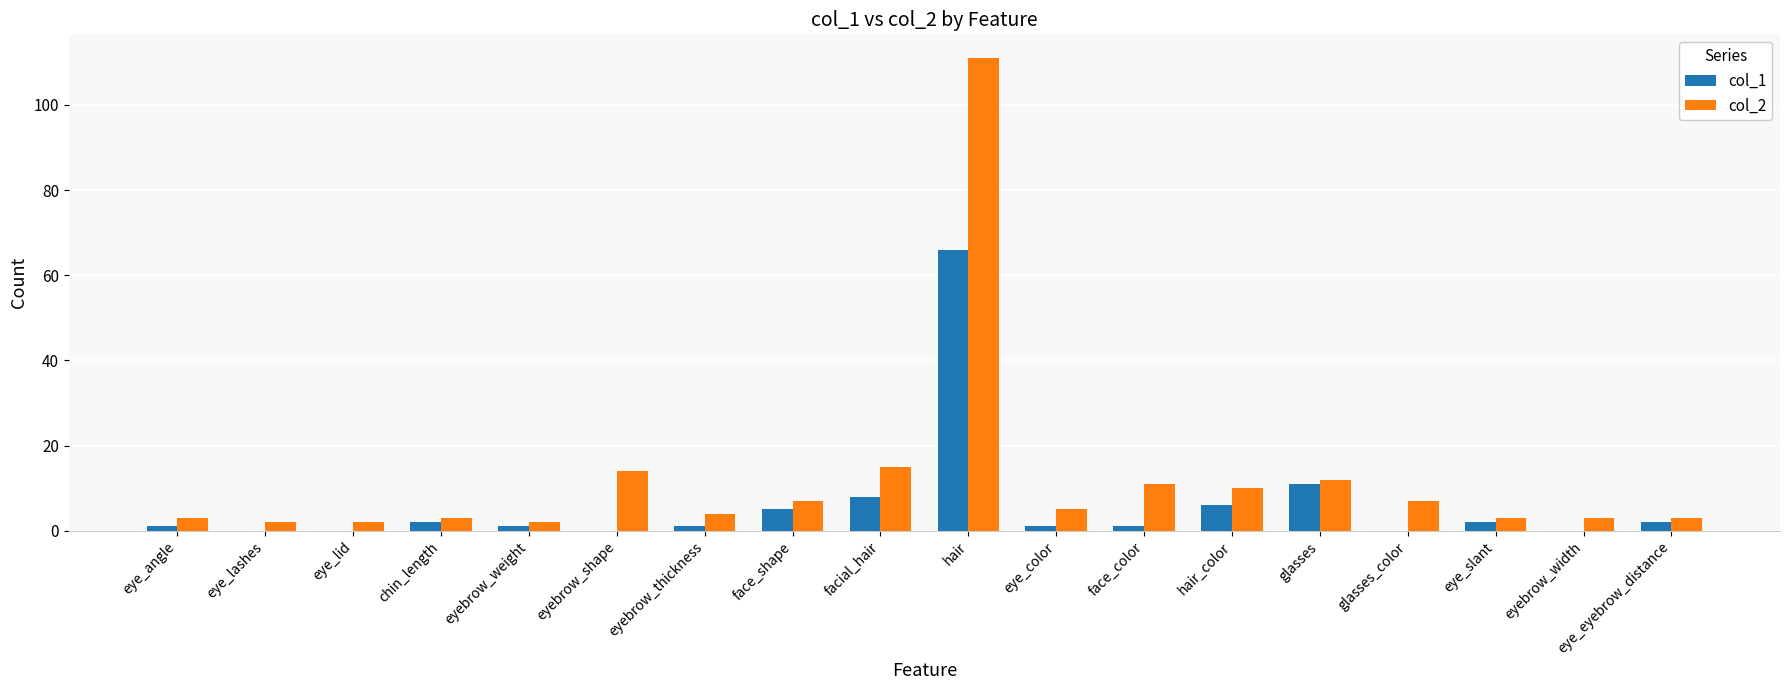

What are all the series names shown in the legend?

col_1, col_2